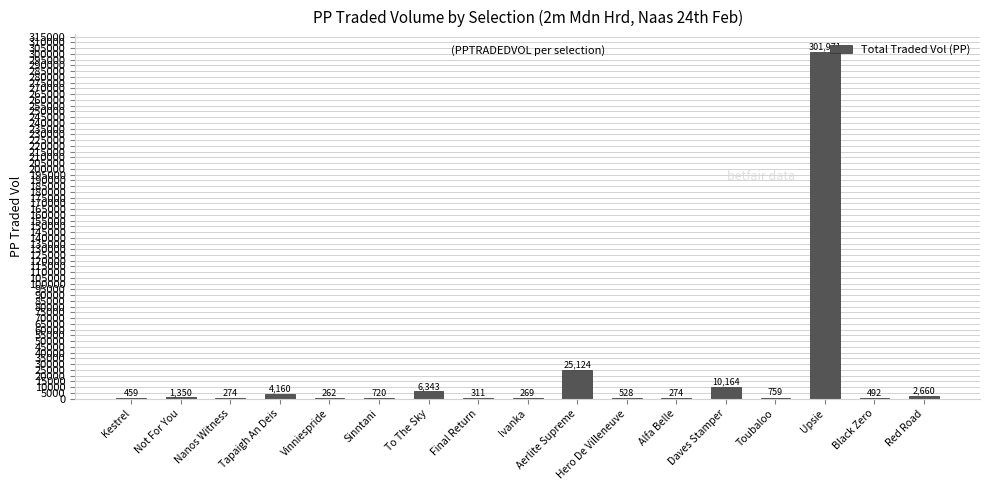

What is the maximum value shown in the chart?

301970.8